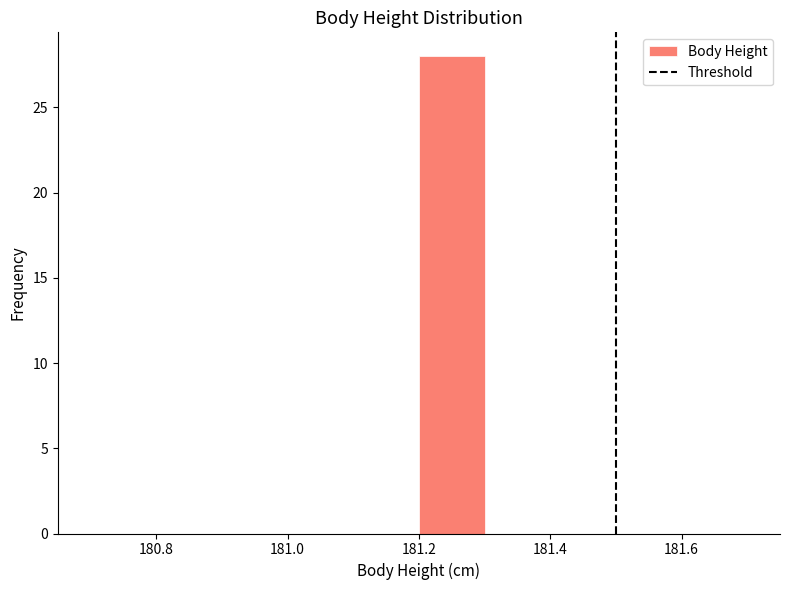

Over which range of the x-axis is the bar tallest?

181.2 to 181.3